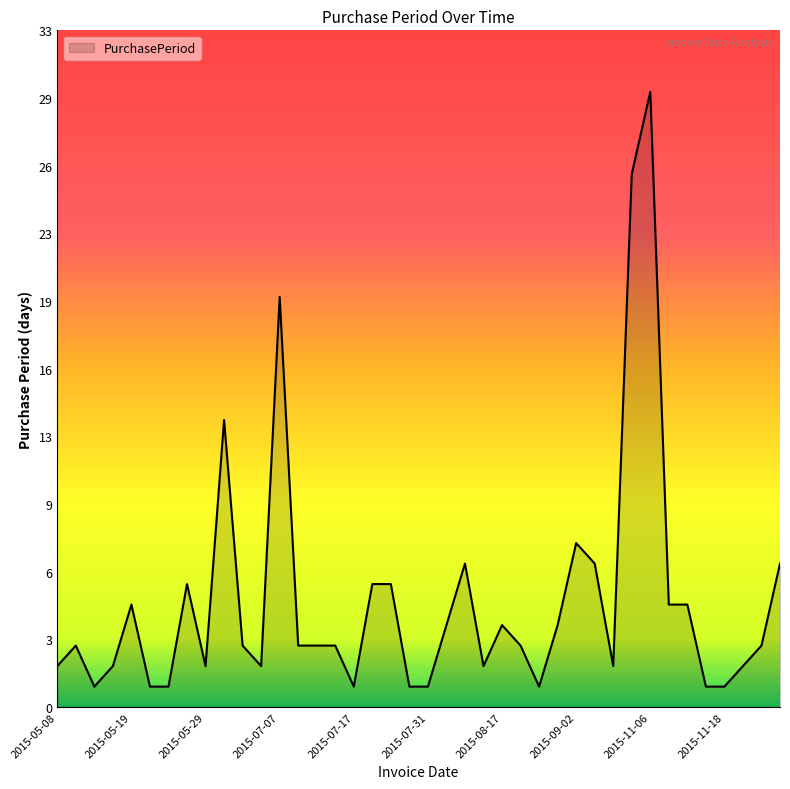

Does the chart display data point markers on the line(s)?

No